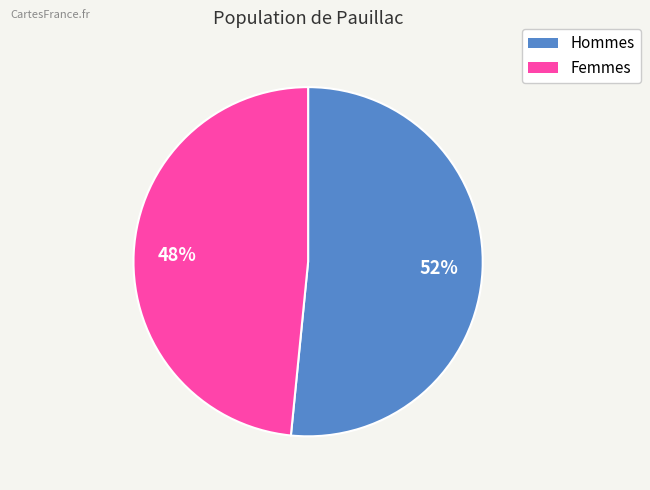

To the nearest percent, what is the average slice percentage?

50%